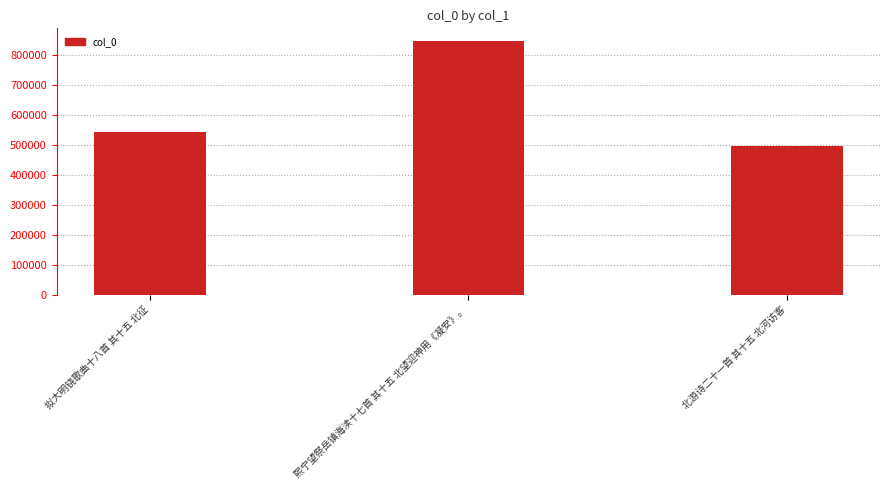

What is the change in value from 拟大明铙歌曲十八首 其十五 北征 to 熙宁望祭岳镇海渎十七首 其十五 北望迎神用《凝安》。?

+305141